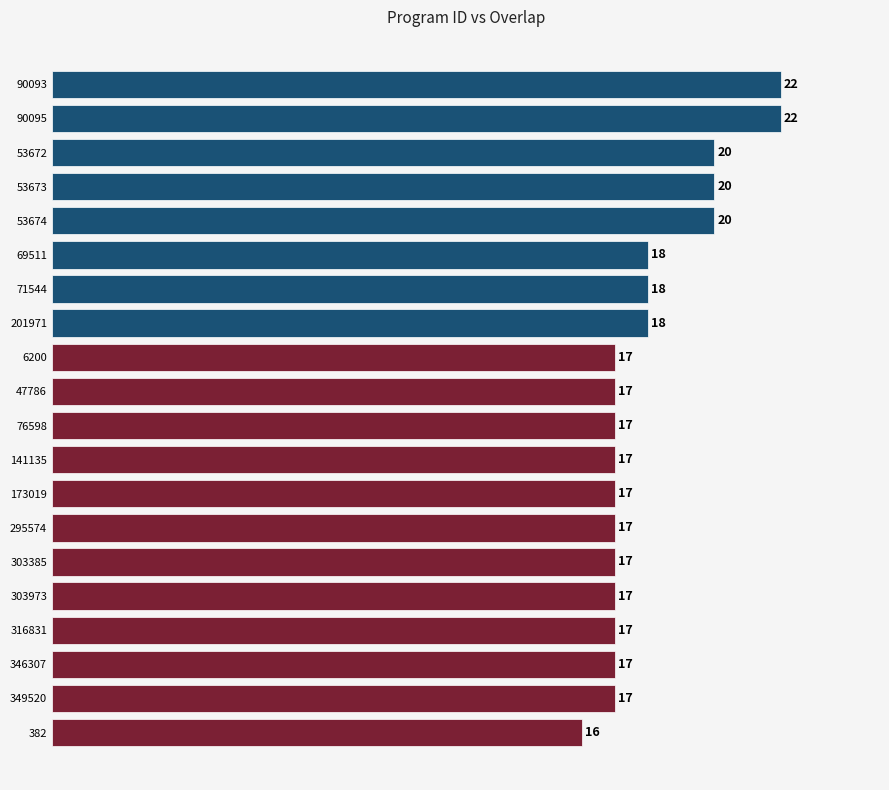

What value does the data have at 173019?

17